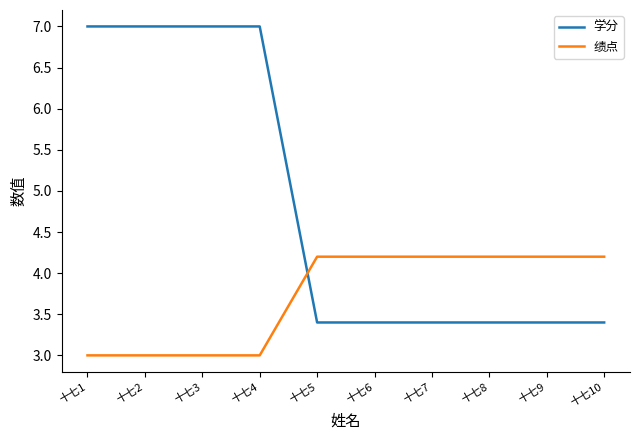

The 绩点 series shows 6.0 at 十七7. True or false?

False